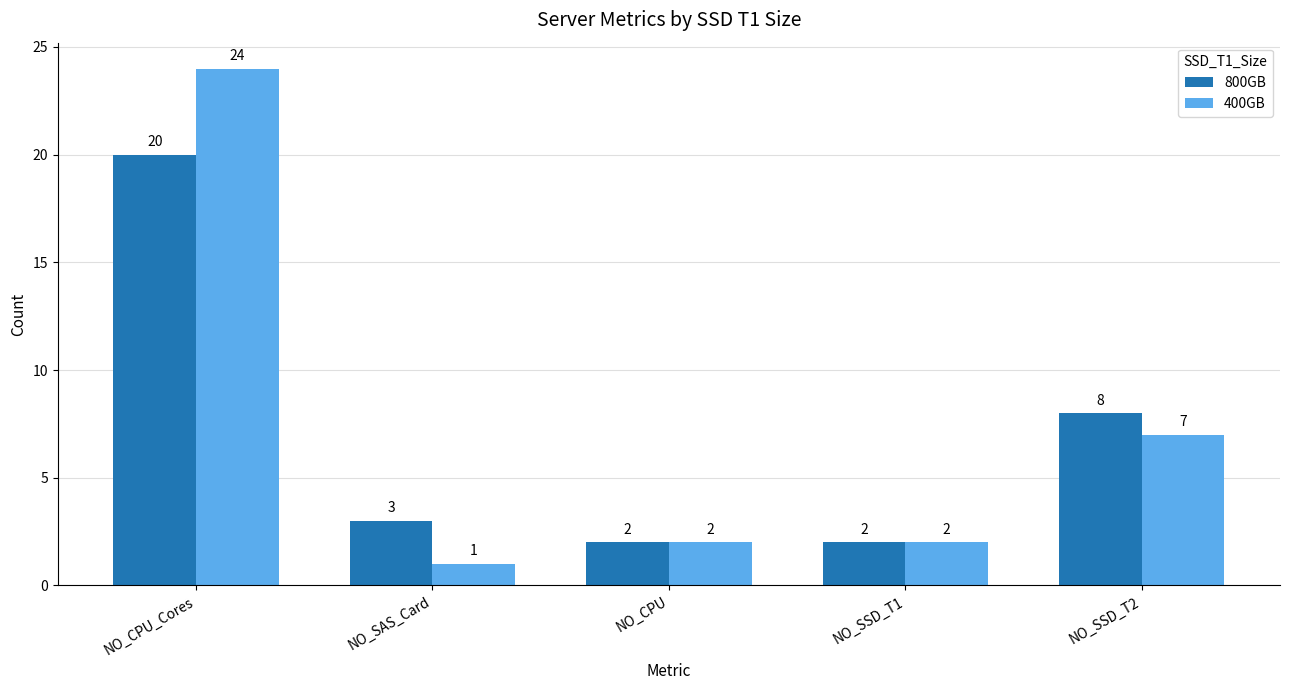

True or false: 800GB has a value of 2 at NO_CPU.

True